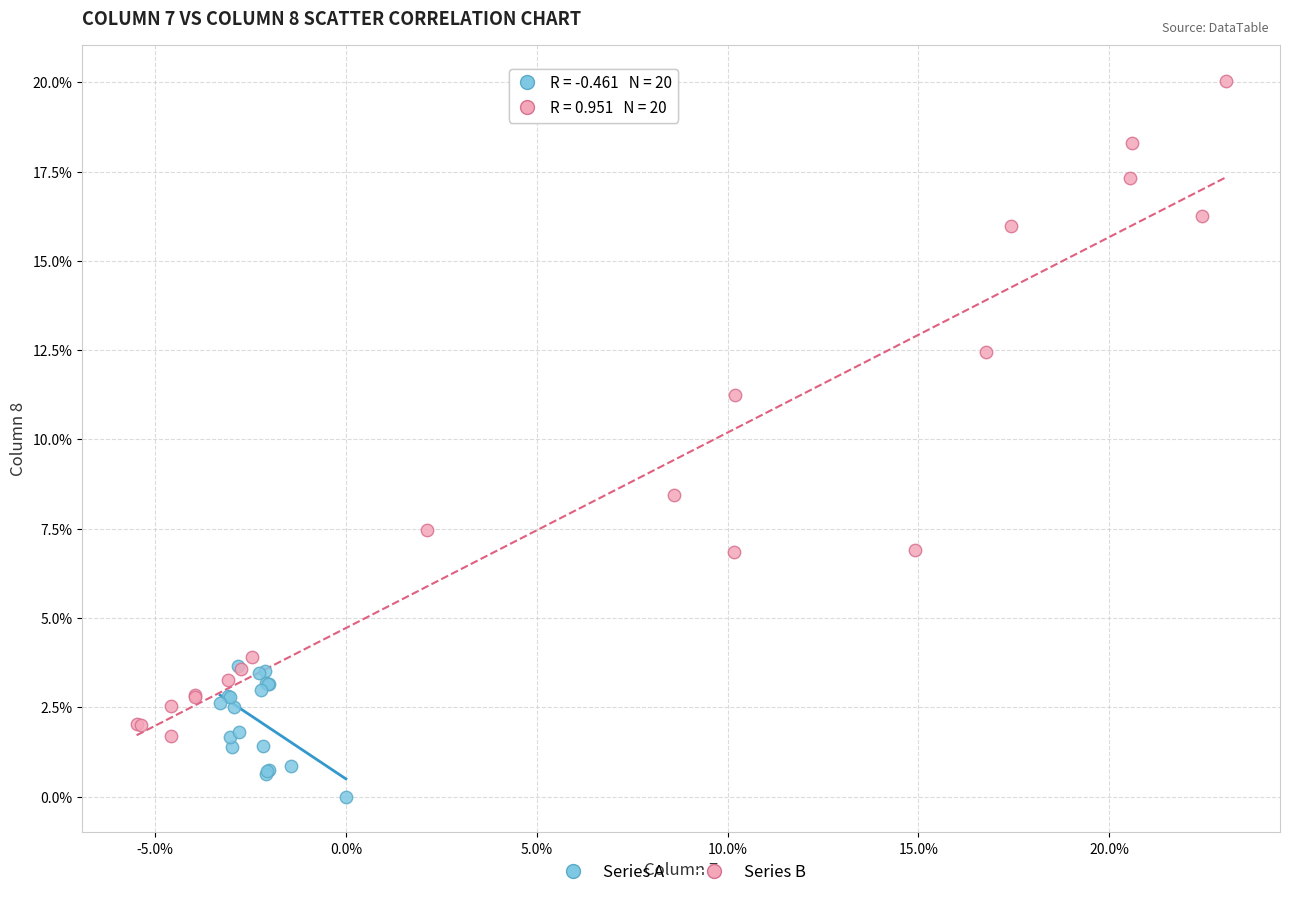

Which series contains the lowest Y value?

Series A